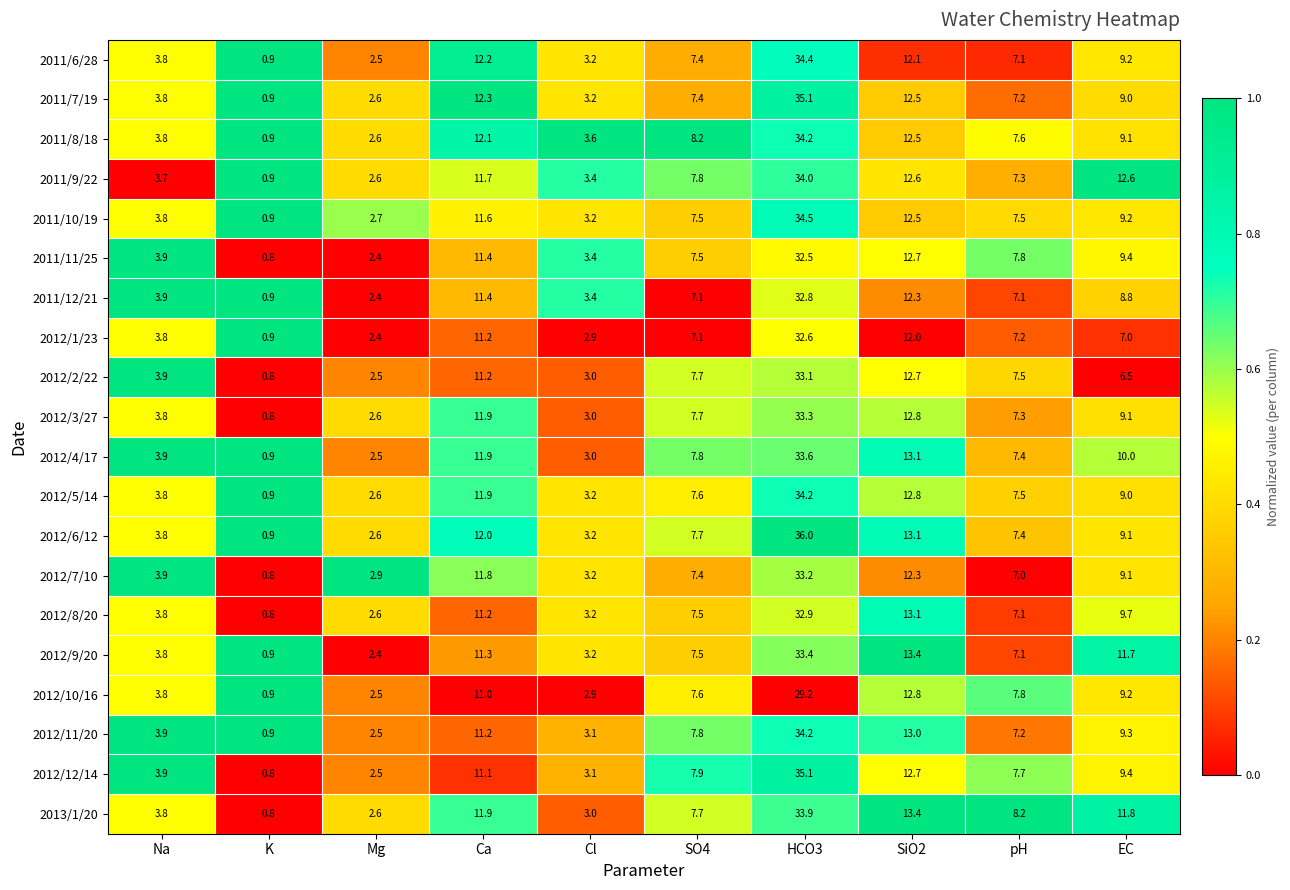

What is the maximum value shown in the chart?

36.0